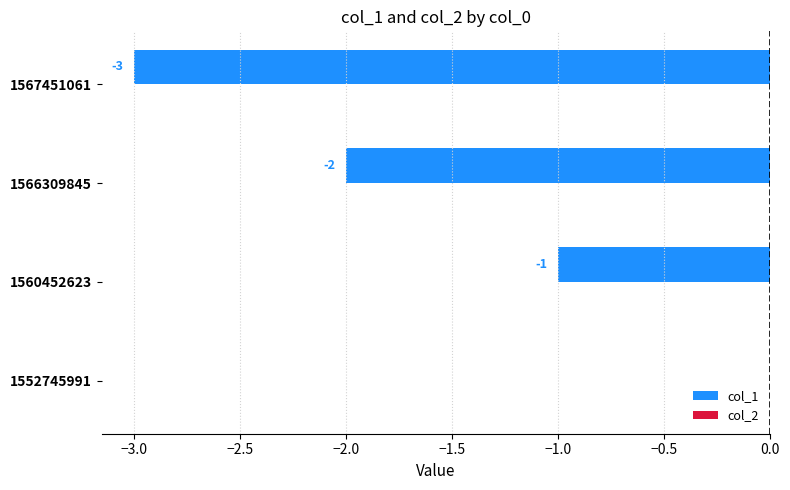

How many values are between -2 and 0?

3